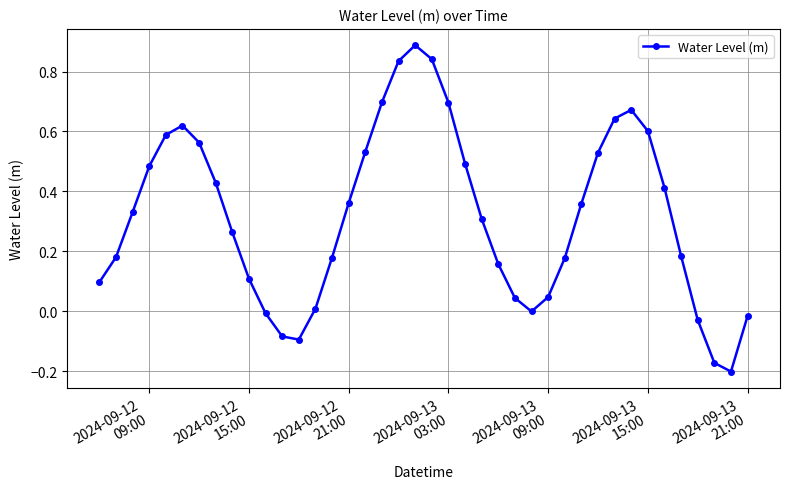

What is the difference between the maximum and minimum values?

1.1